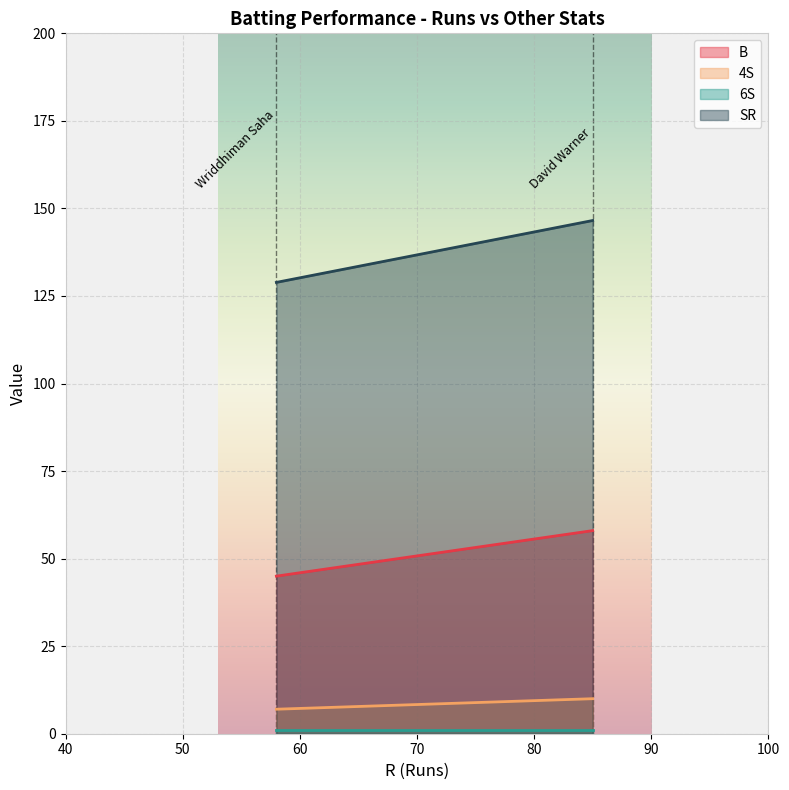

Reading left to right, extract all data points from this chart.

B: David Warner (c)=58.0	Wriddhiman Saha=45.0
4S: David Warner (c)=10.0	Wriddhiman Saha=7.0
6S: David Warner (c)=1.0	Wriddhiman Saha=1.0
SR: David Warner (c)=146.6	Wriddhiman Saha=128.9